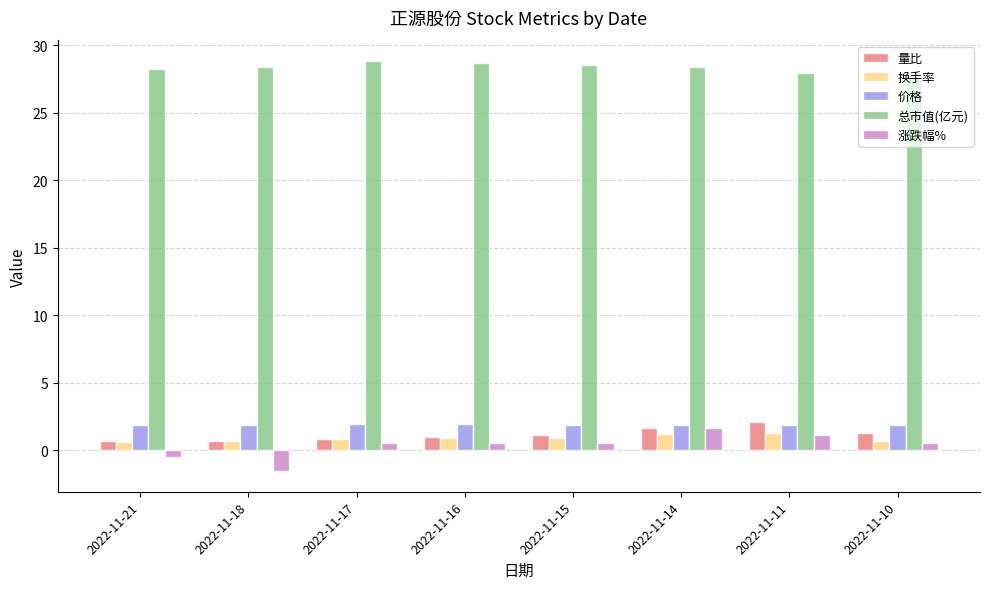

The 总市值(亿元) series shows 44.0 at 2022-11-17. True or false?

False